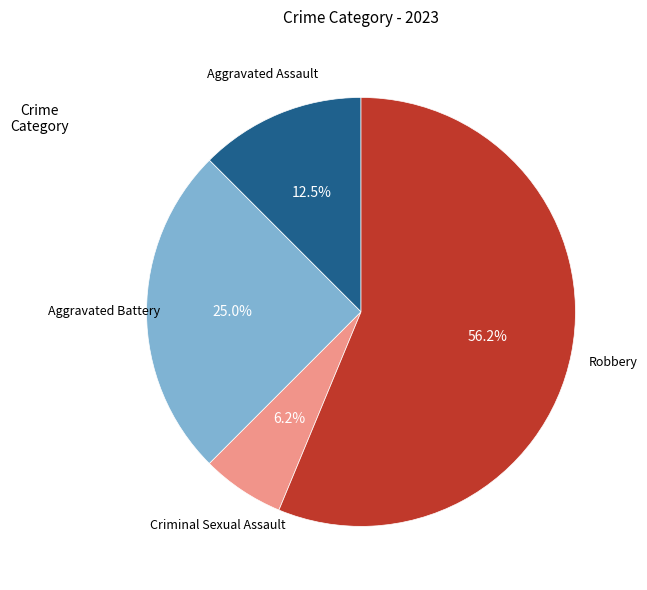

Is there a majority slice in this chart?

Yes